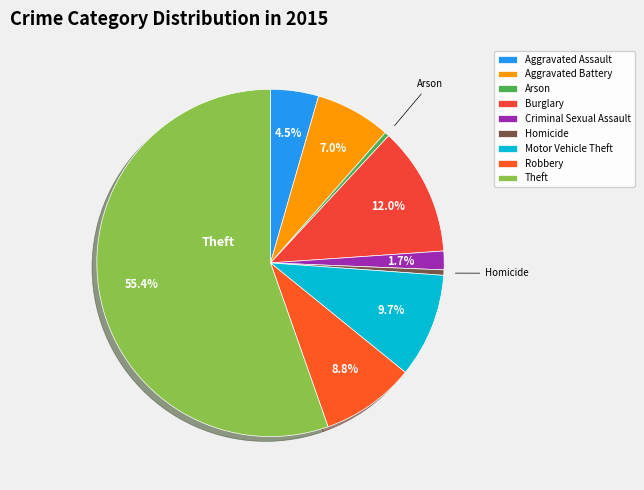

Which has a higher value, Burglary or Arson?

Burglary